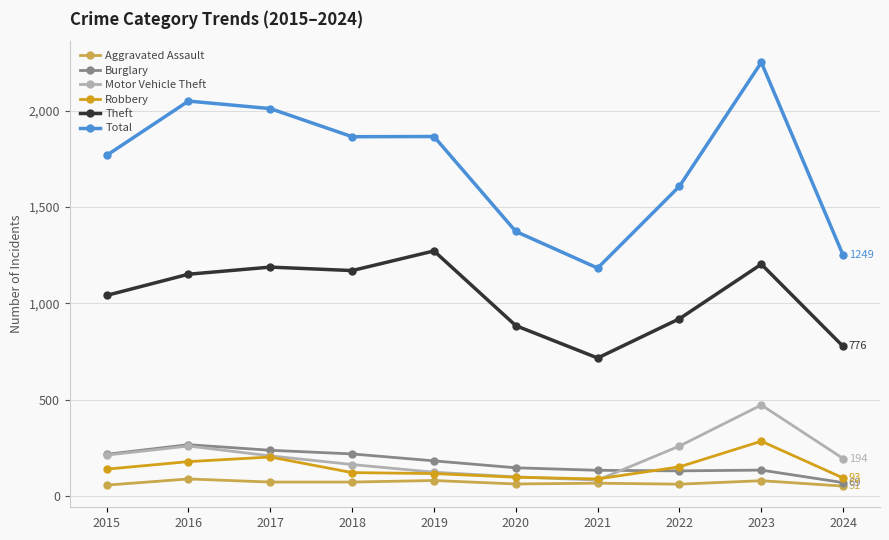

Which series has the largest total across all categories?

Total